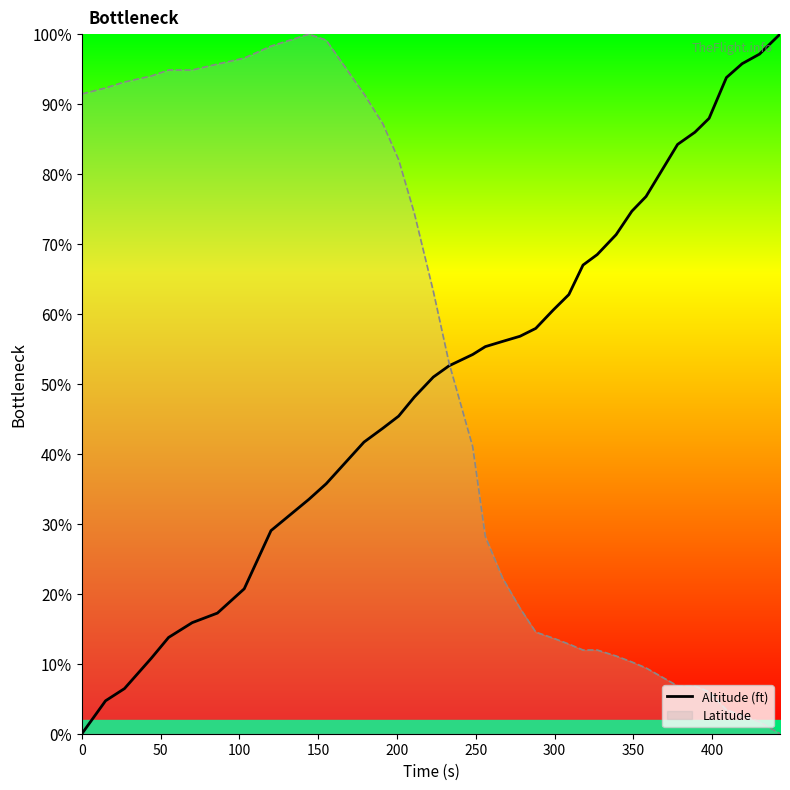

What is the difference between the maximum and minimum values?

100.0